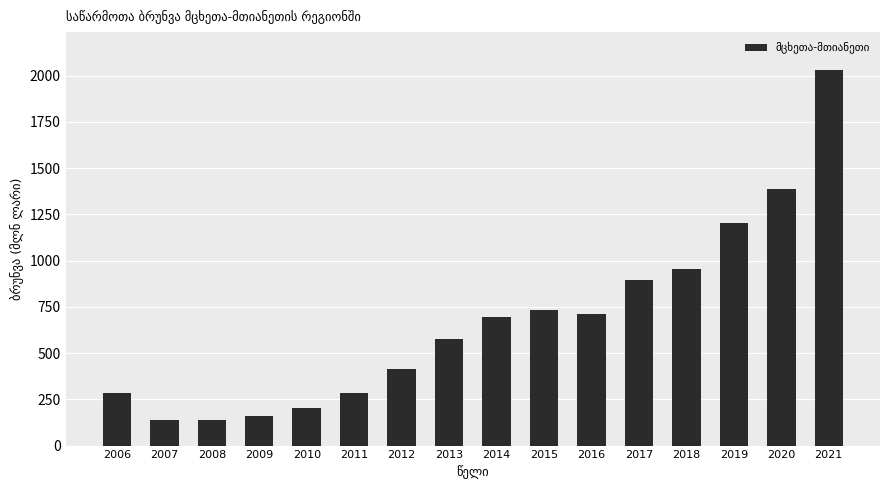

At which label does the data first exceed 693?

2014